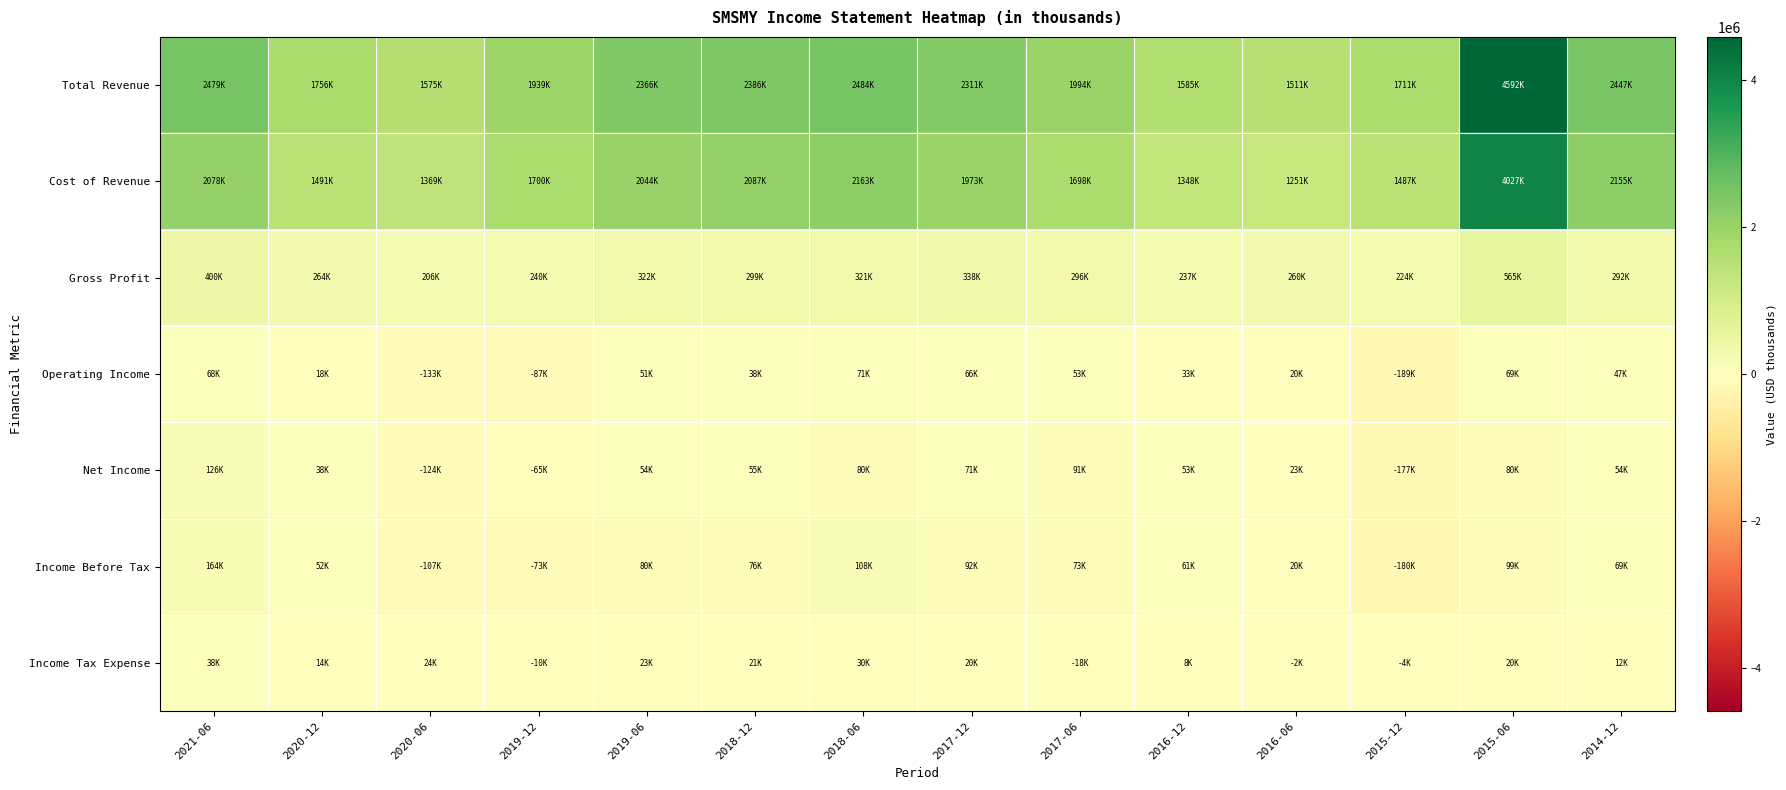

Between 2019-12 and 2017-12, which series saw the biggest shift?

Total Revenue